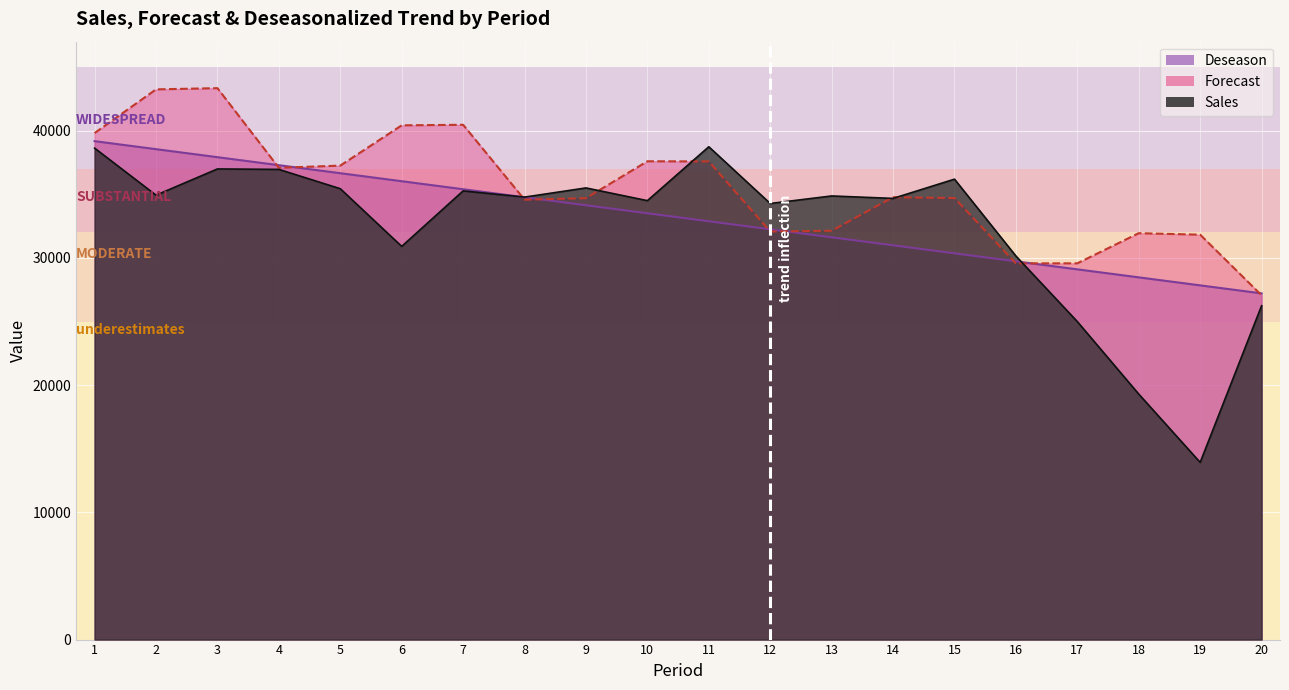

What are all the series names shown in the legend?

Sales, Forecast, Deseason